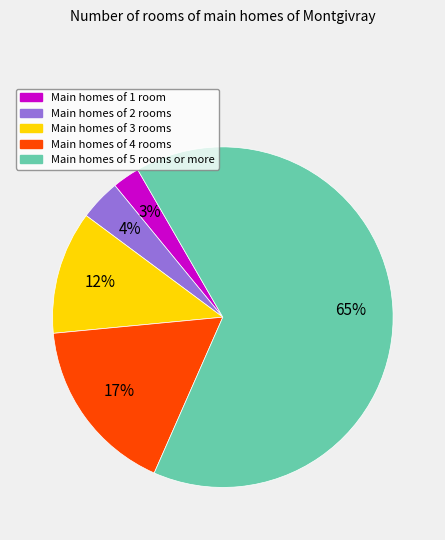

To the nearest percent, what is the average slice percentage?

20%